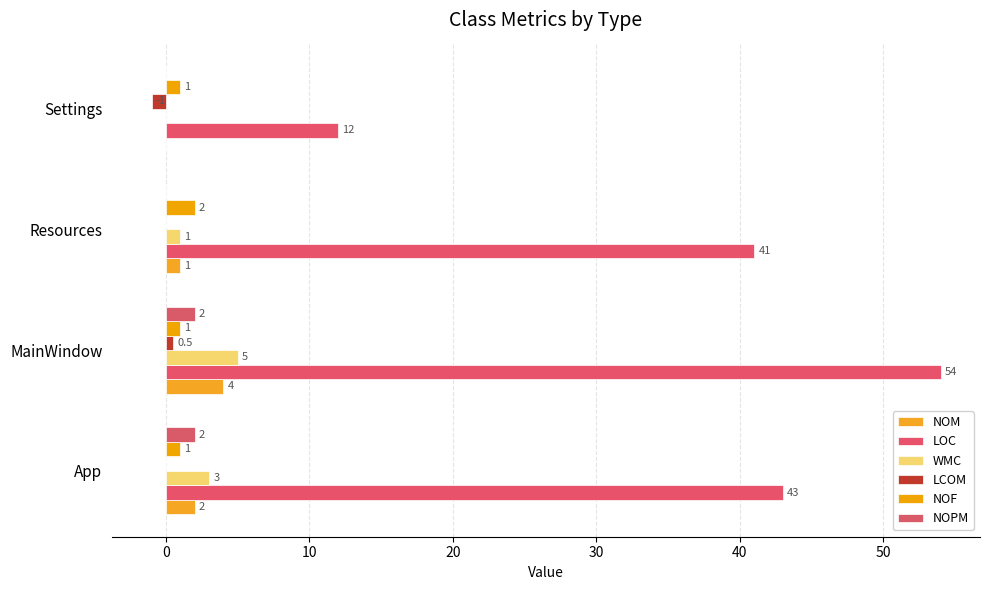

How many distinct data groups are displayed?

6